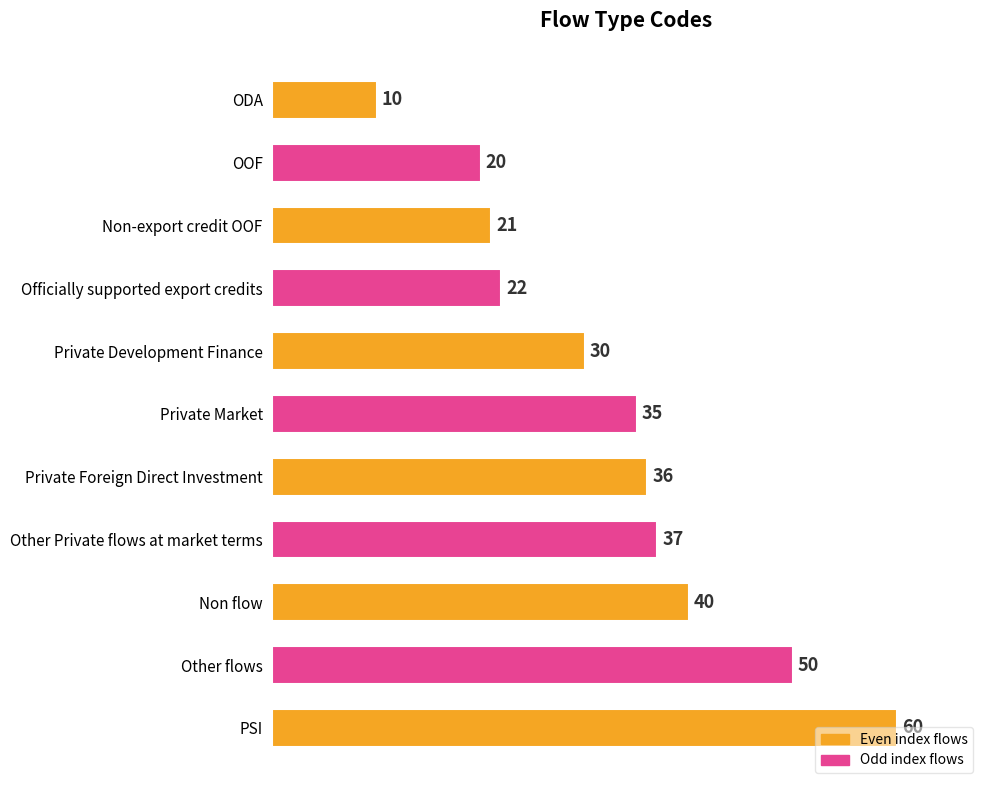

The value at Private Foreign Direct Investment is 36. True or false?

True